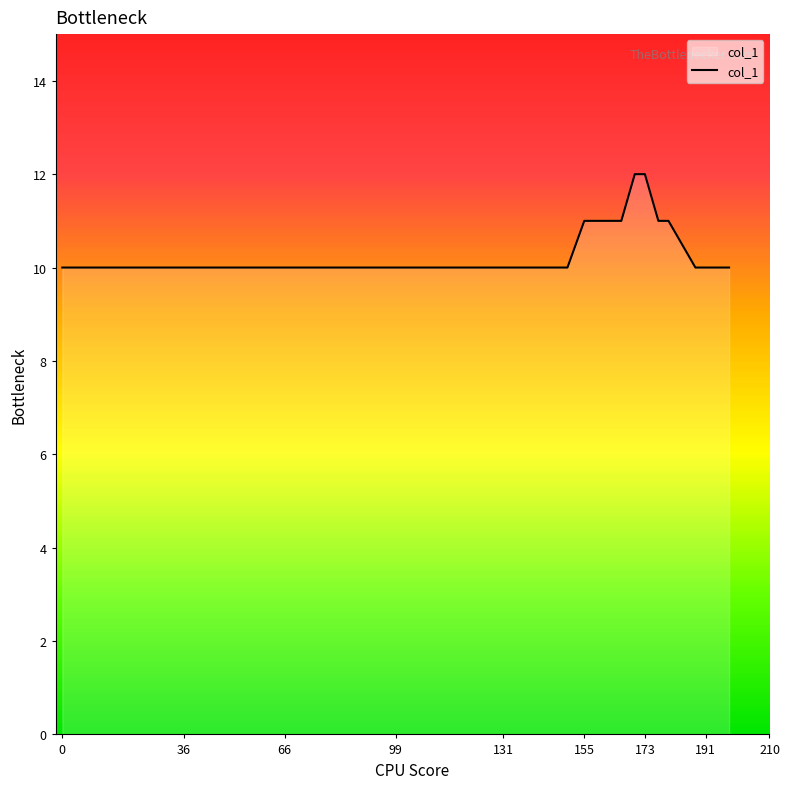

What is the minimum value shown in the chart?

10